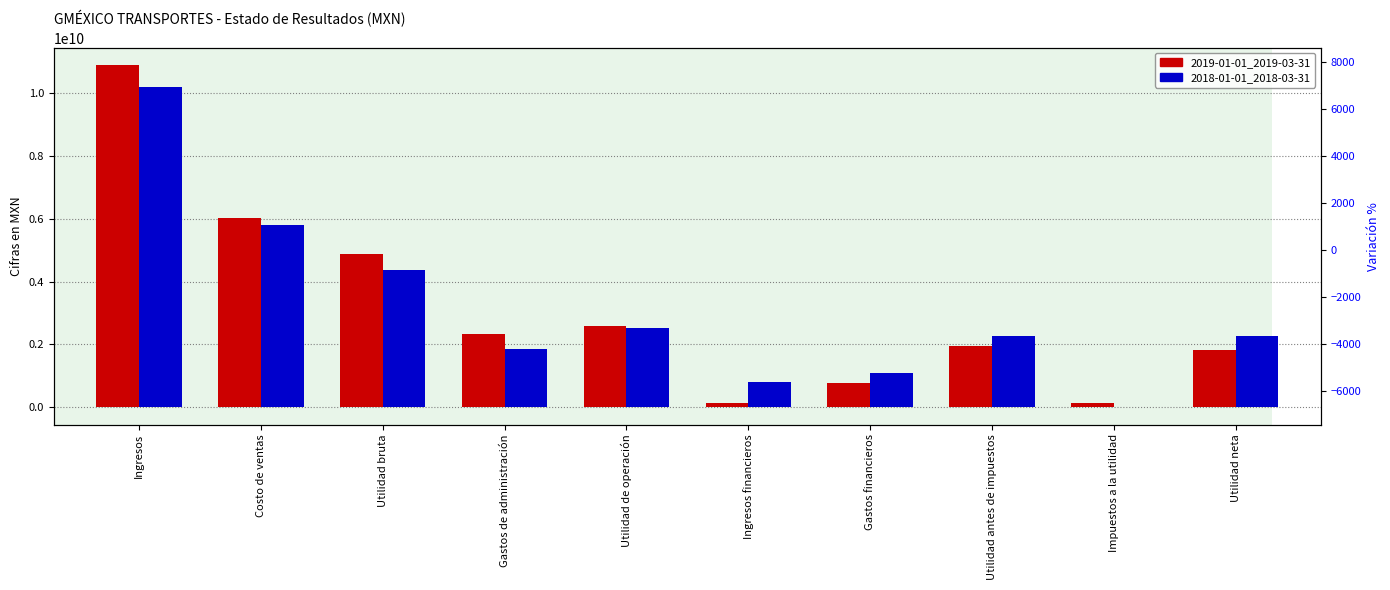

Between Impuestos a la utilidad and Ingresos, which is larger?

Ingresos